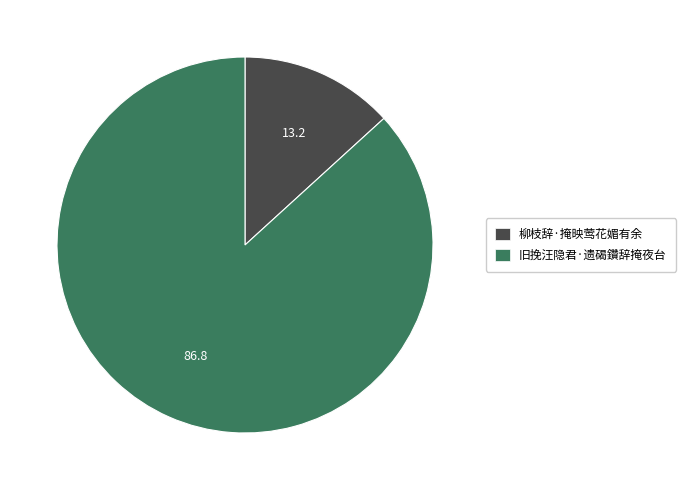

Which slice represents more than half of the pie?

旧挽汪隐君·遗碣鑽辞掩夜台